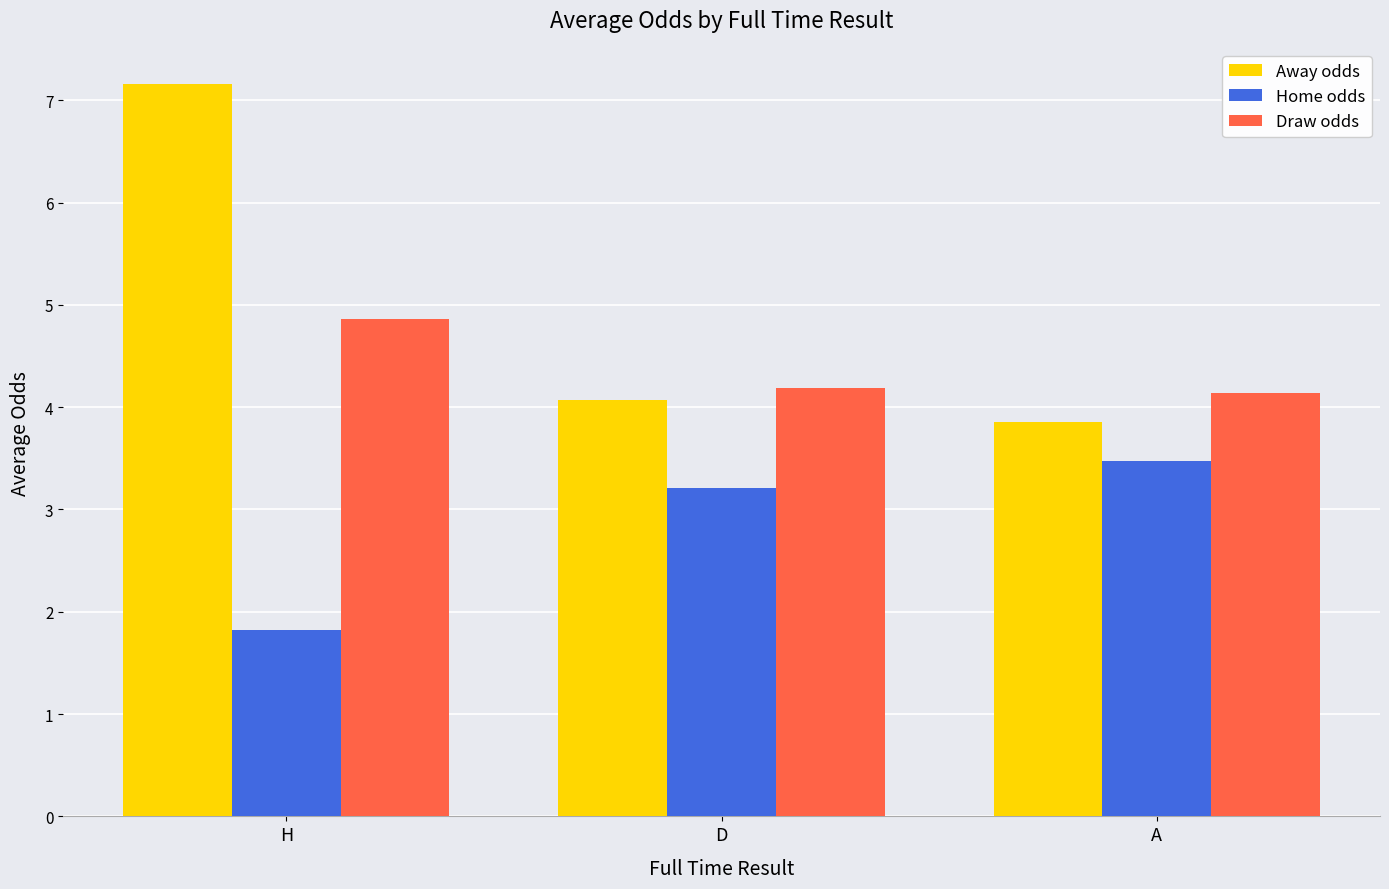

At which category is the sum across all series the highest?

H